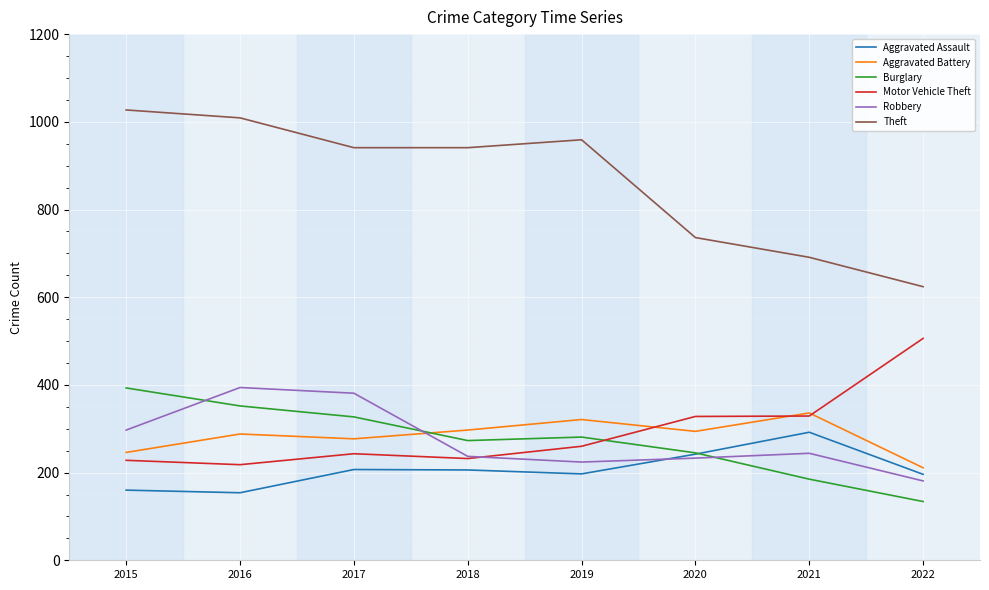

Is it true that Aggravated Battery equals 297 at 2018?

True